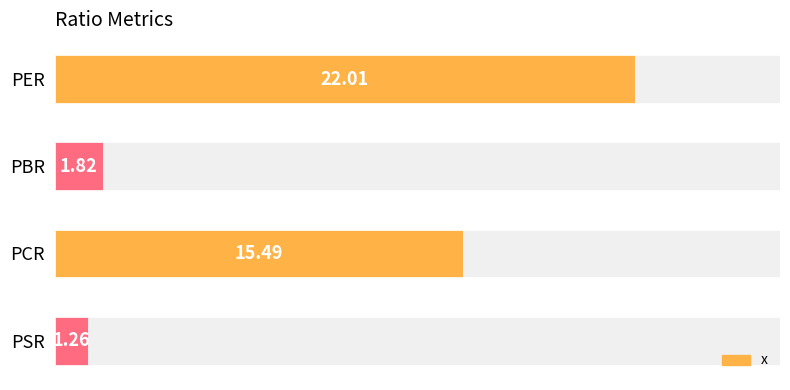

Where is the data nearest to the value 11?

PCR